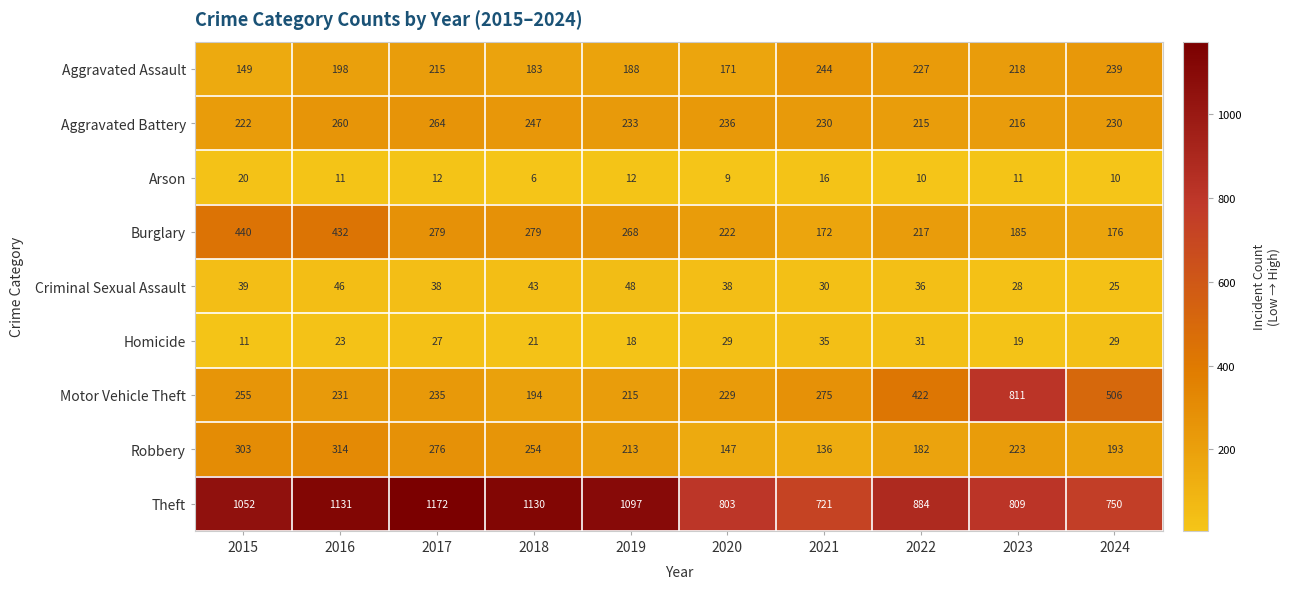

What is the smallest value displayed?

6